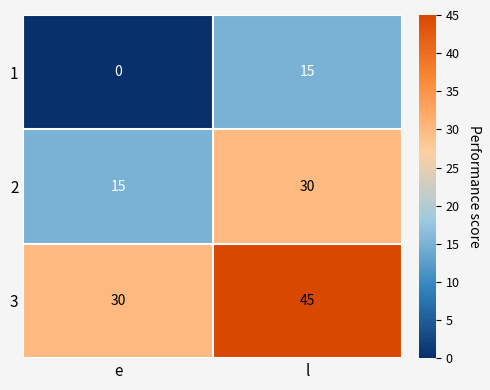

The value of 1 at l is 15. True or false?

True